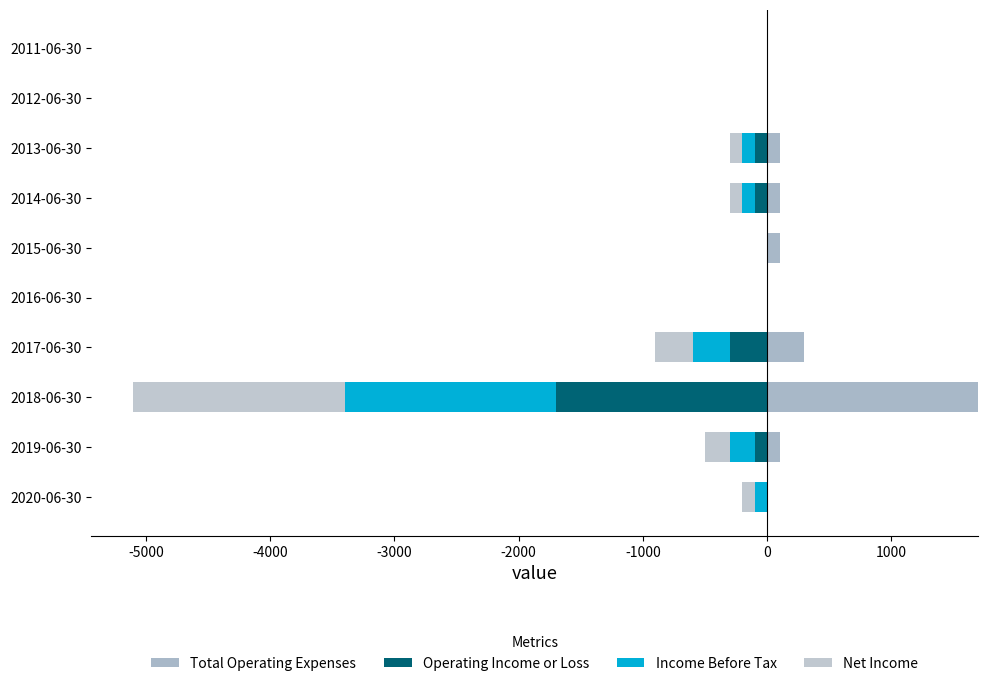

Which series has the largest total across all categories?

Total Operating Expenses